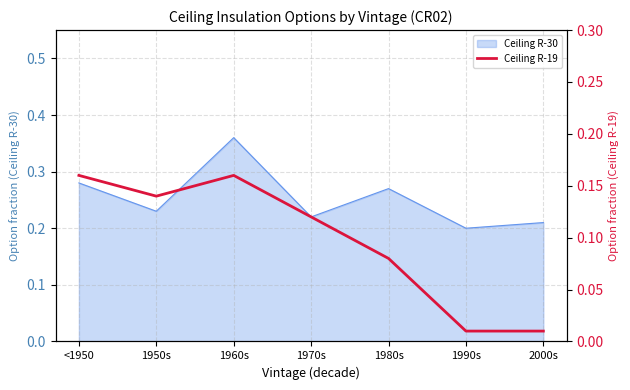

True or false: Ceiling R-30 has a value of 0.4 at 1970s.

False